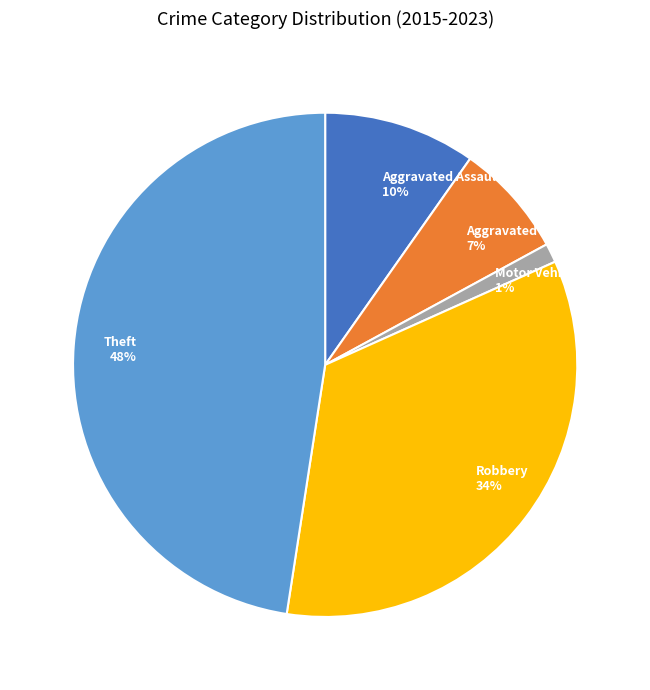

Is the sum of Motor Vehicle Theft and Aggravated Battery greater than half?

No